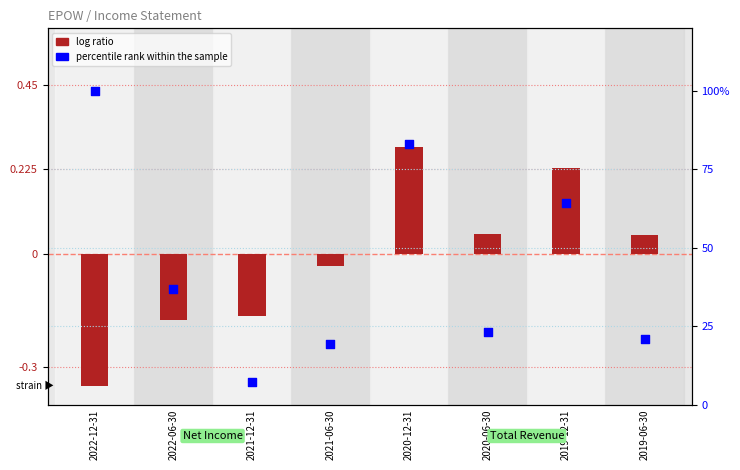

Is the value of log ratio at 2020-06-30 greater than the value of percentile rank within the sample at 2019-06-30?

No